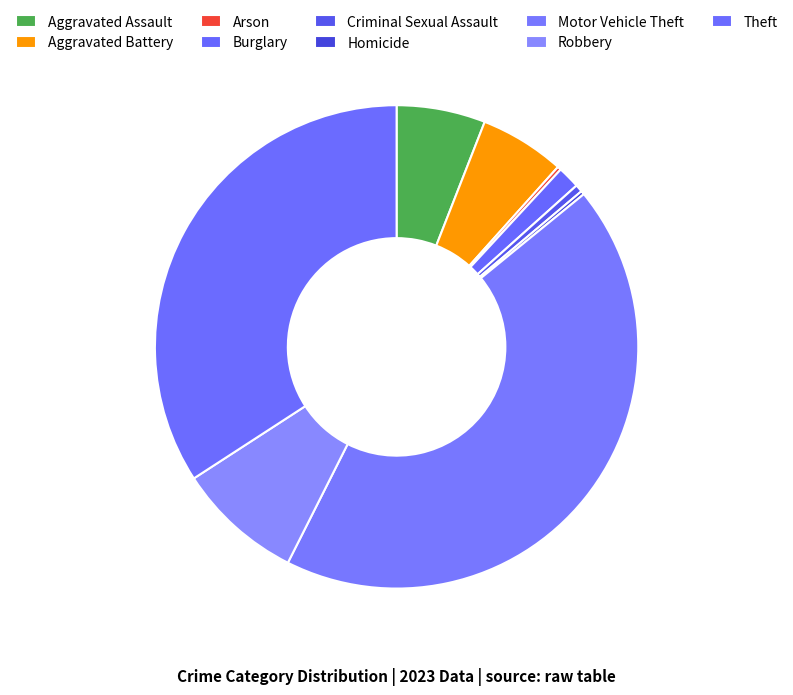

What percentage is the Theft slice, to the nearest percent?

34%